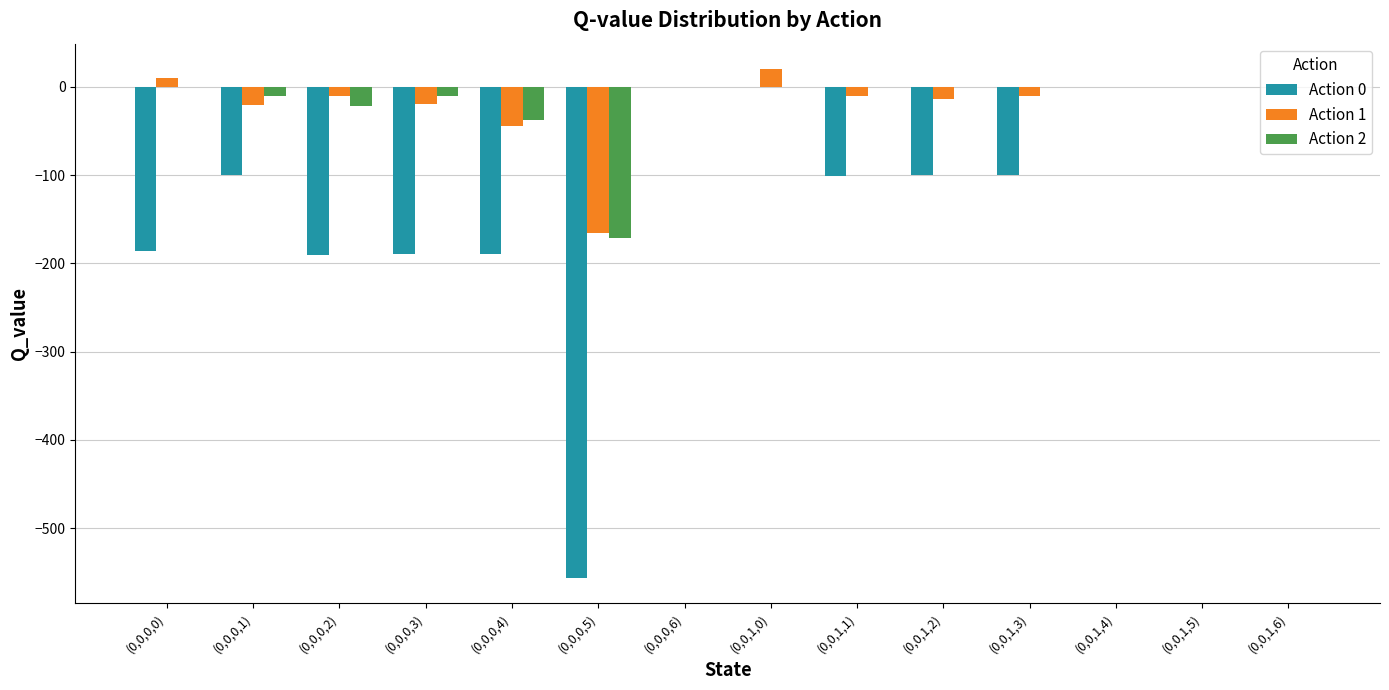

Count the number of data series in this chart.

3